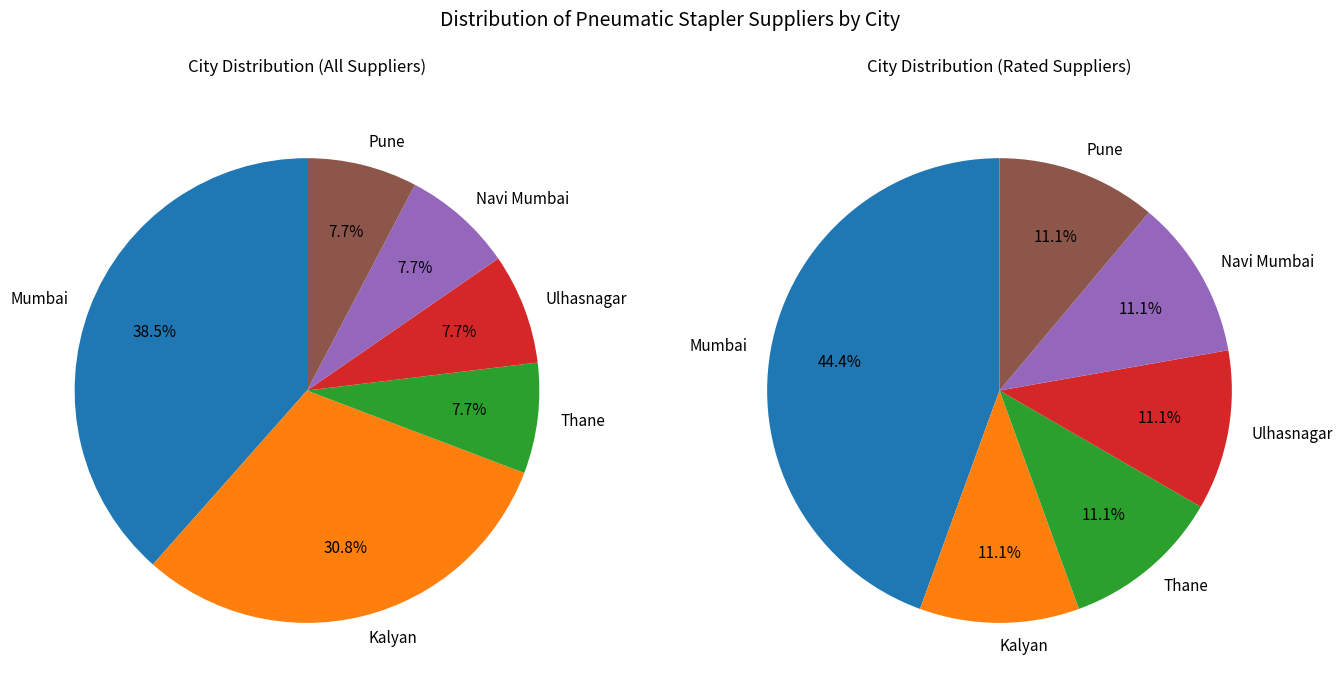

What is the change in value from Kalyan to Thane?

-3